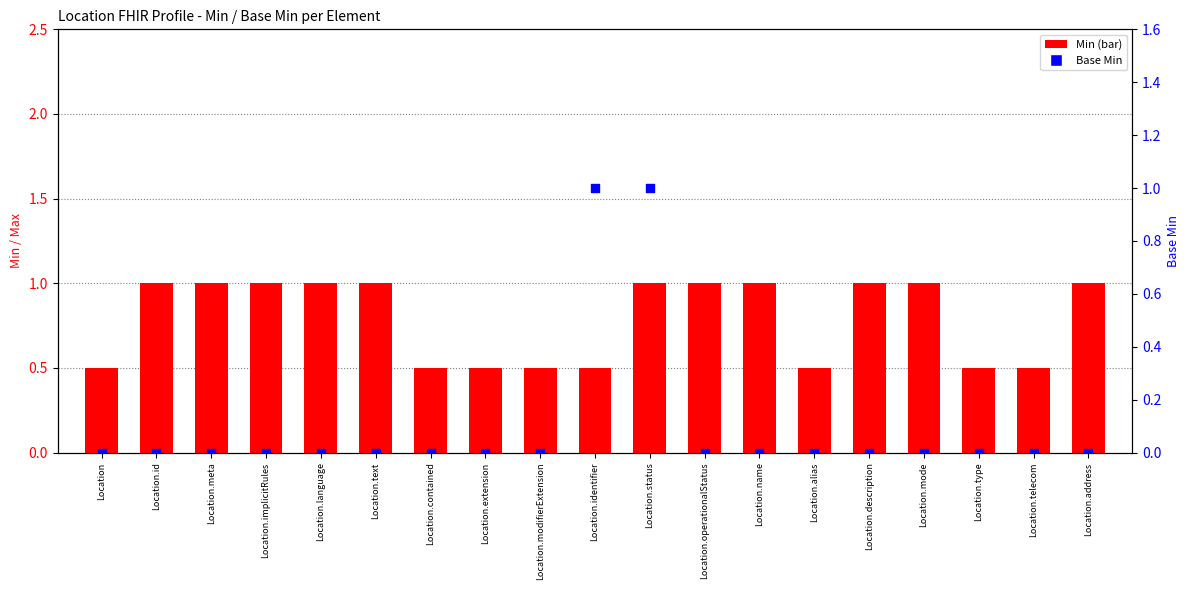

Which series has the widest spread of Y values?

Base Min